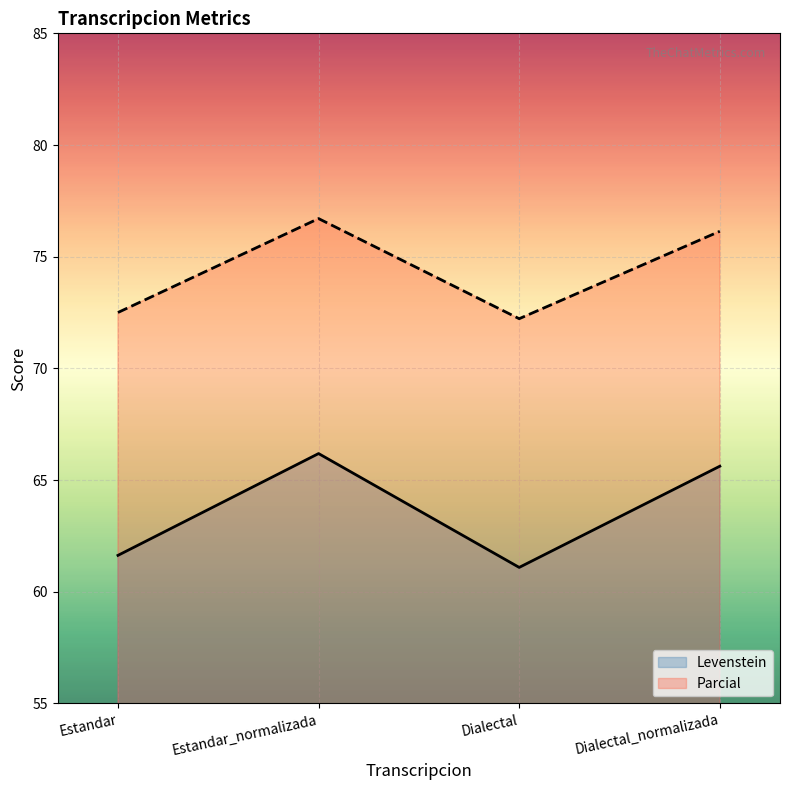

At how many categories does at least one series exceed 67?

4